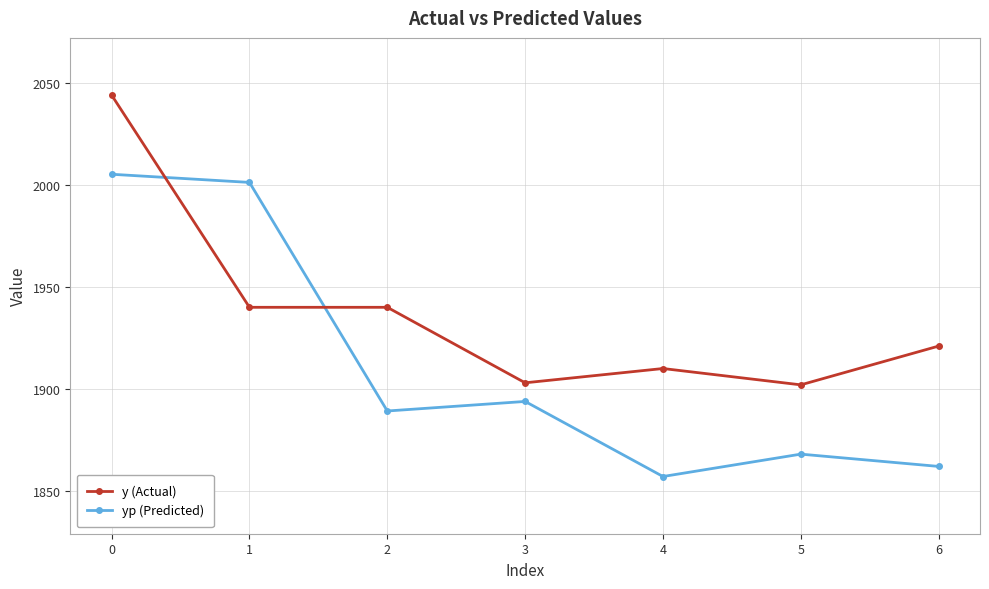

Which series changed the most between 1 and 6?

yp (Predicted)